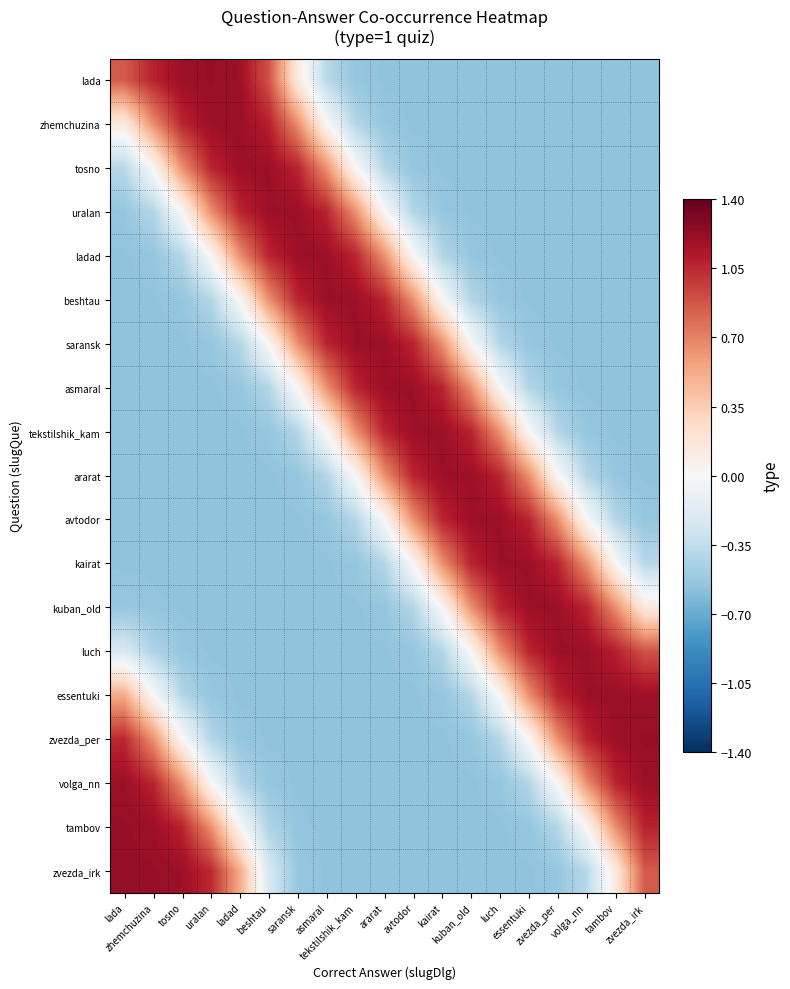

Which series has the largest range (max minus min)?

zvezda_irk